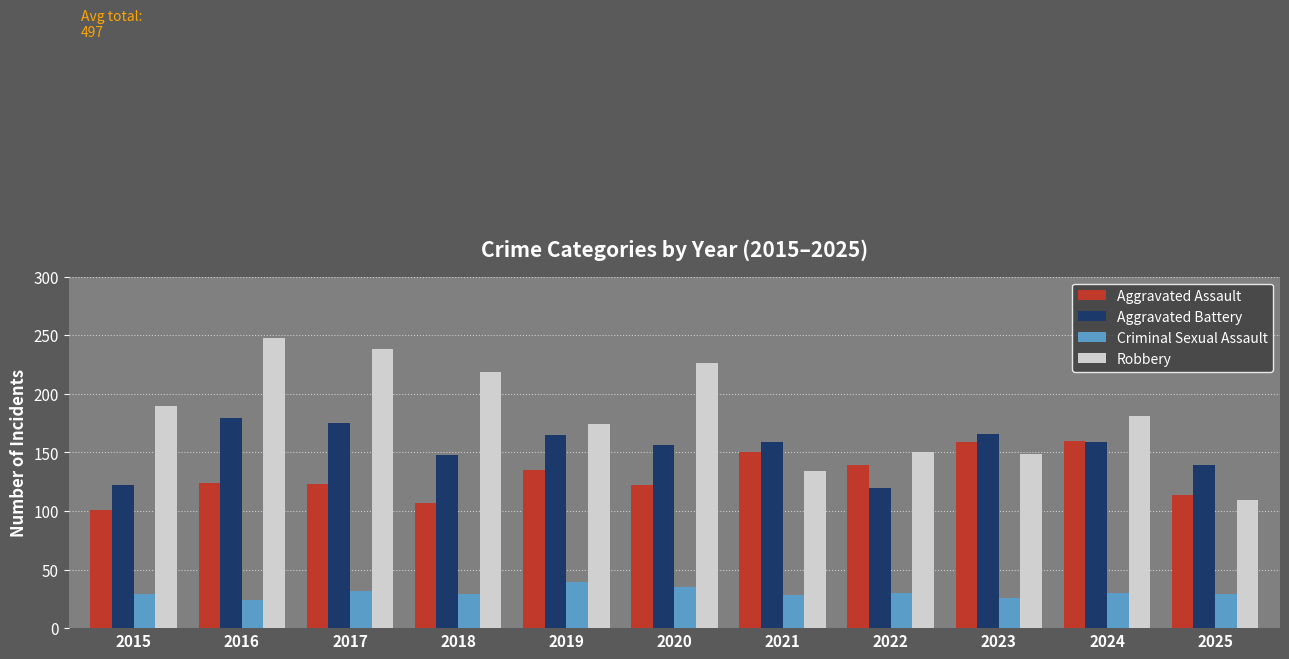

Between 2020 and 2023, which series saw the biggest shift?

Robbery